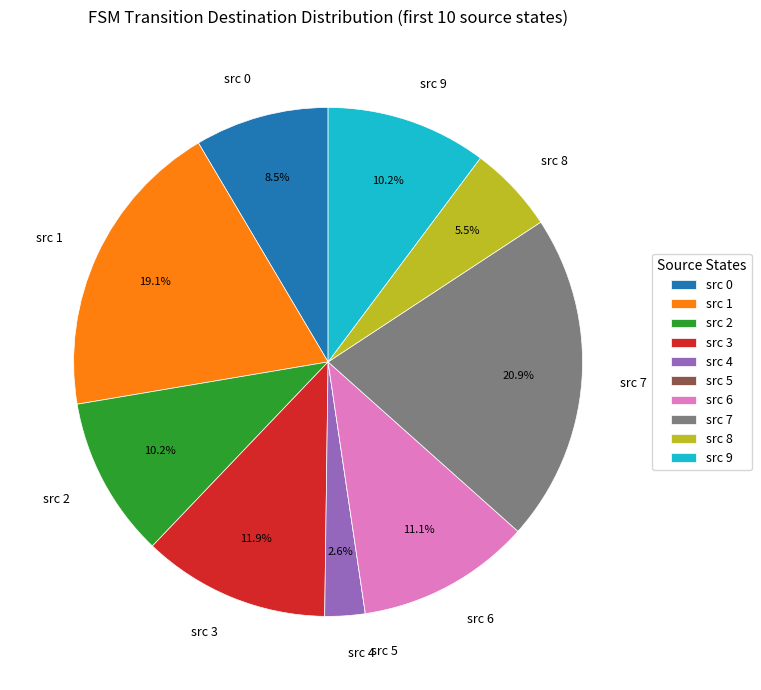

Does any single category account for the majority?

No